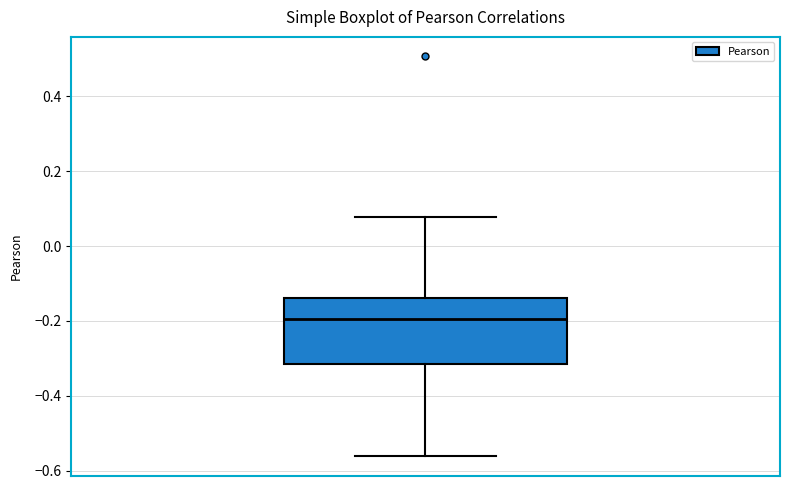

Transcribe this box plot: give where the median line is, the range the box spans, and where the two whiskers end, as read against the y-axis. The values are not printed on the chart, so give them approximately, as read against the axis.

median -0.20, box -0.32 to -0.14, whiskers -0.56 to 0.08